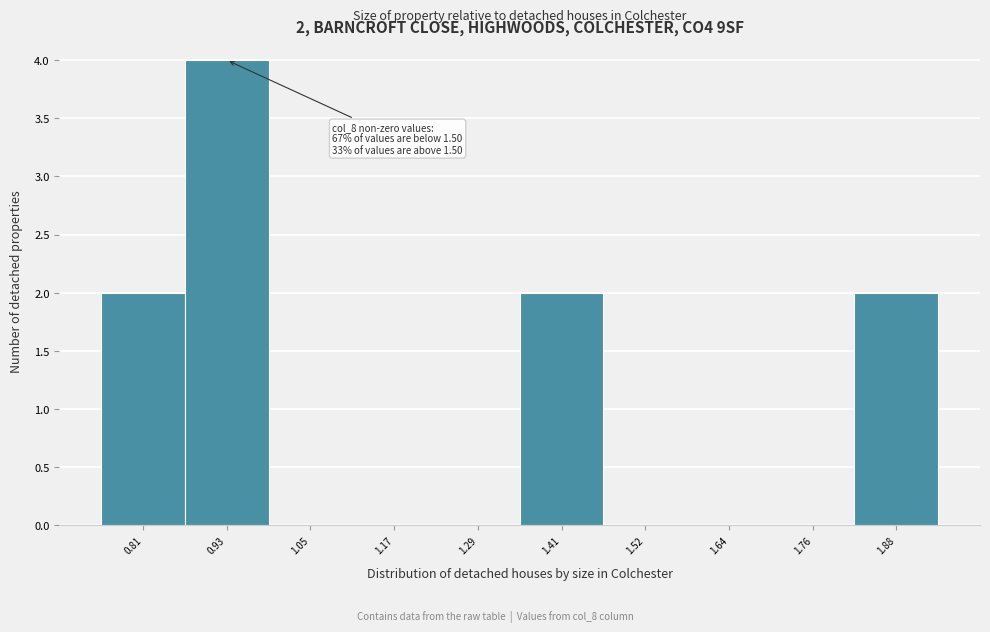

Reading right to left, extract all data points from this chart.

1.88=2	1.76=0	1.64=0	1.52=0	1.41=2	1.29=0	1.17=0	1.05=0	0.93=4	0.81=2